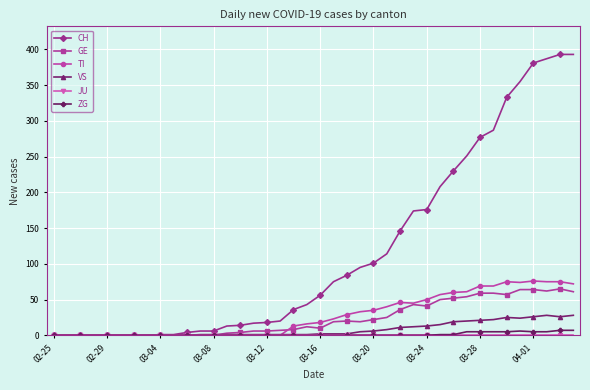

Which series has the largest total across all categories?

CH